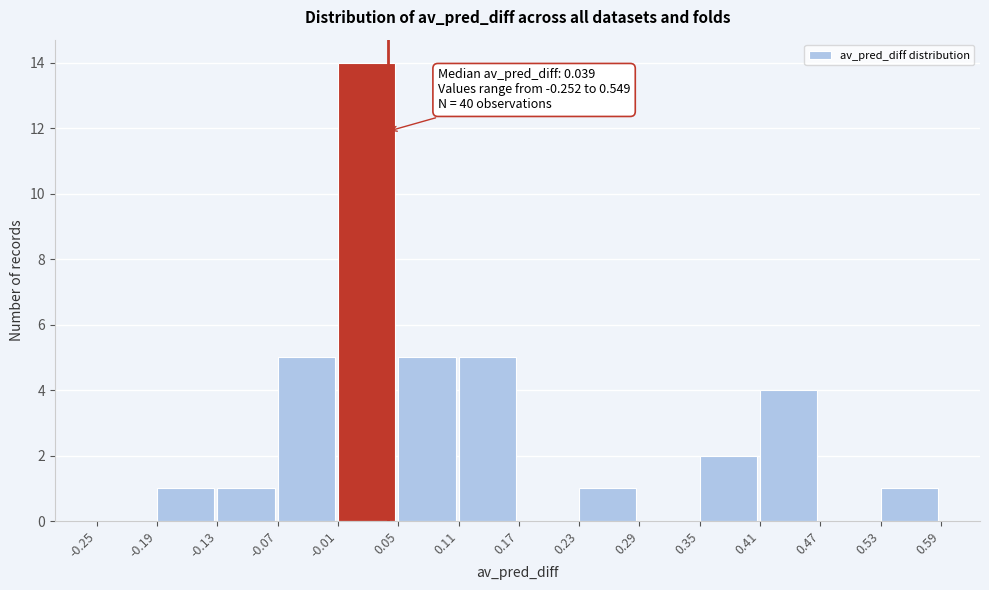

Over which range of the x-axis is the bar tallest?

-0.01 to 0.05